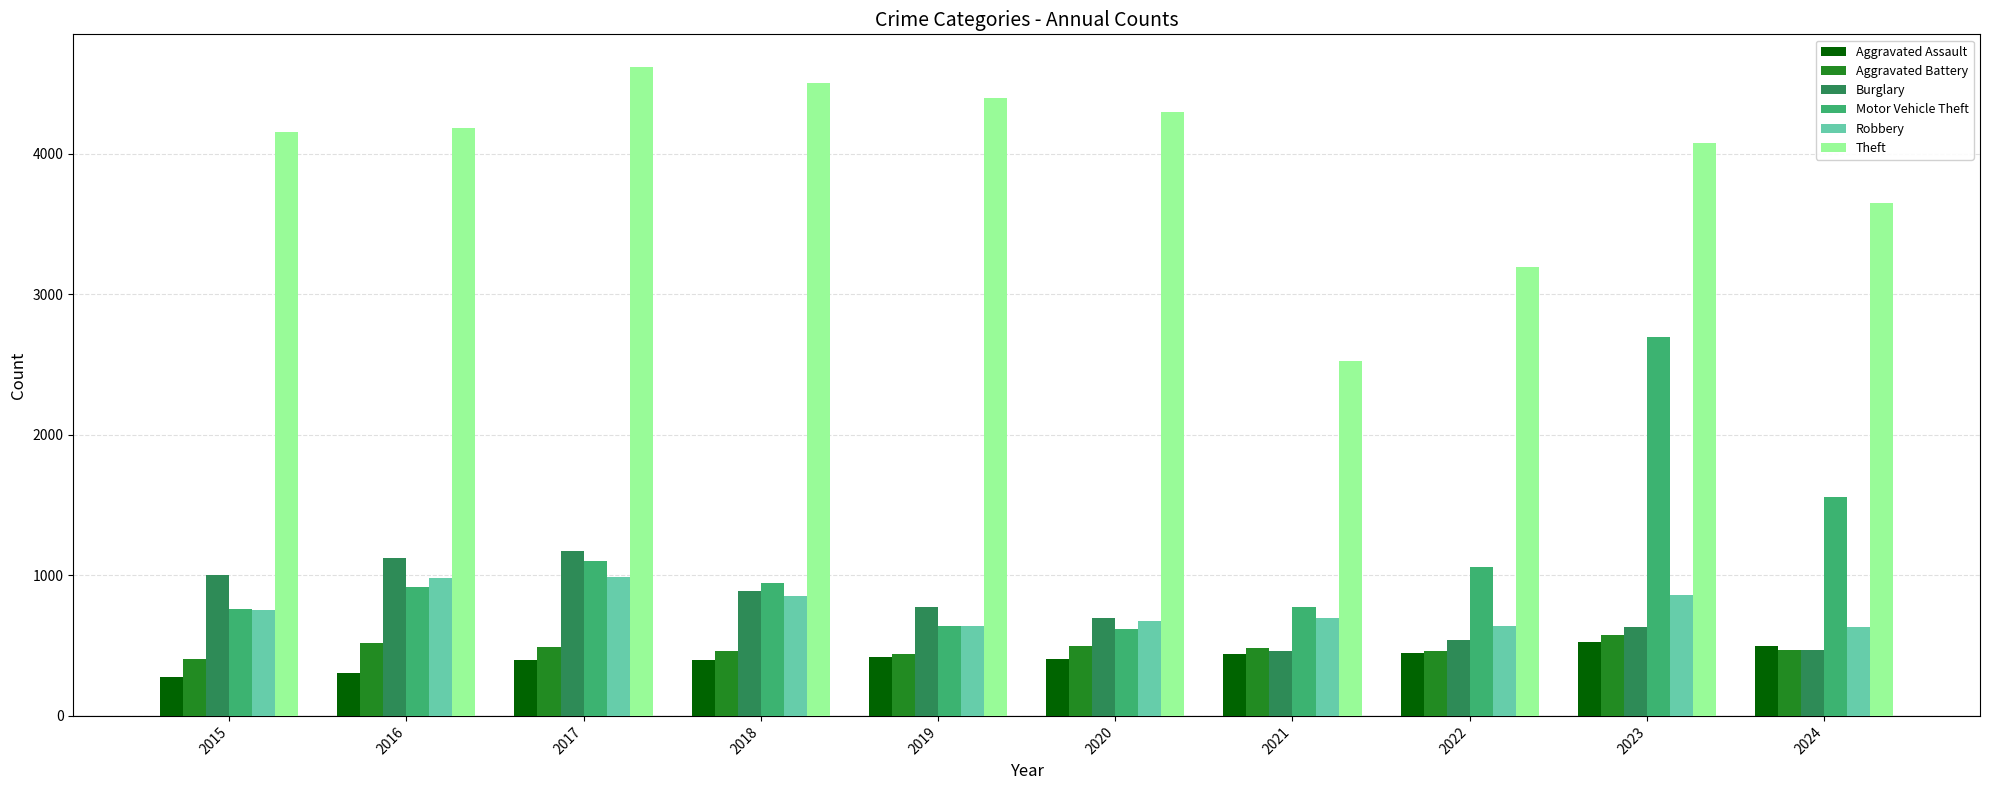

At how many categories does at least one series exceed 3826?

7